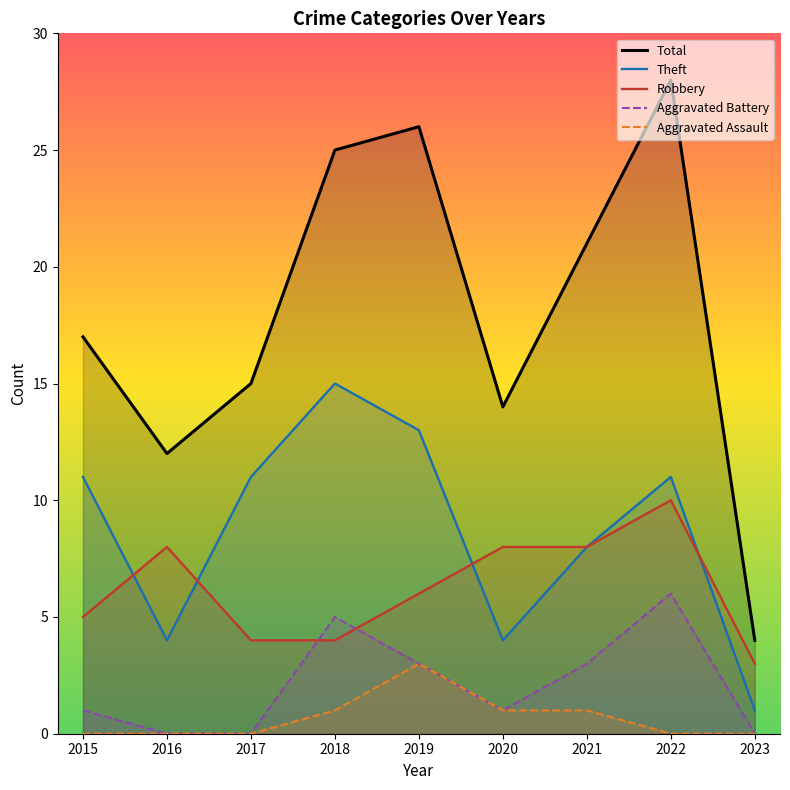

At which category is the sum across all series the highest?

2022